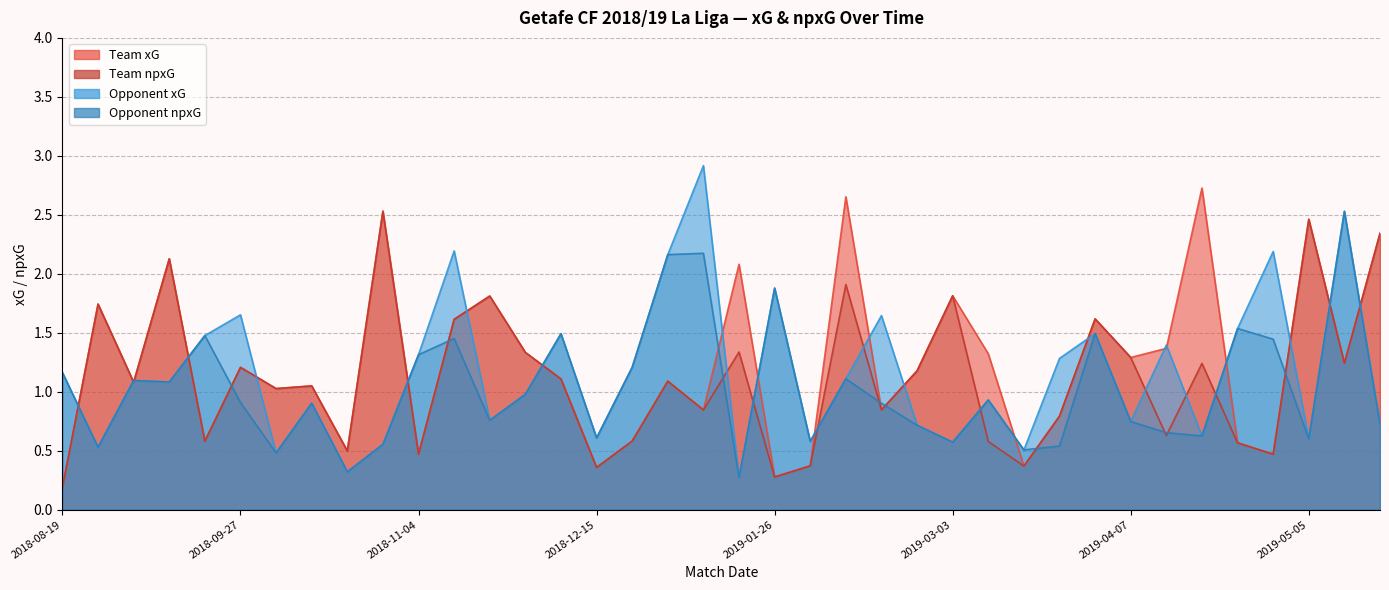

How many distinct data groups are displayed?

4